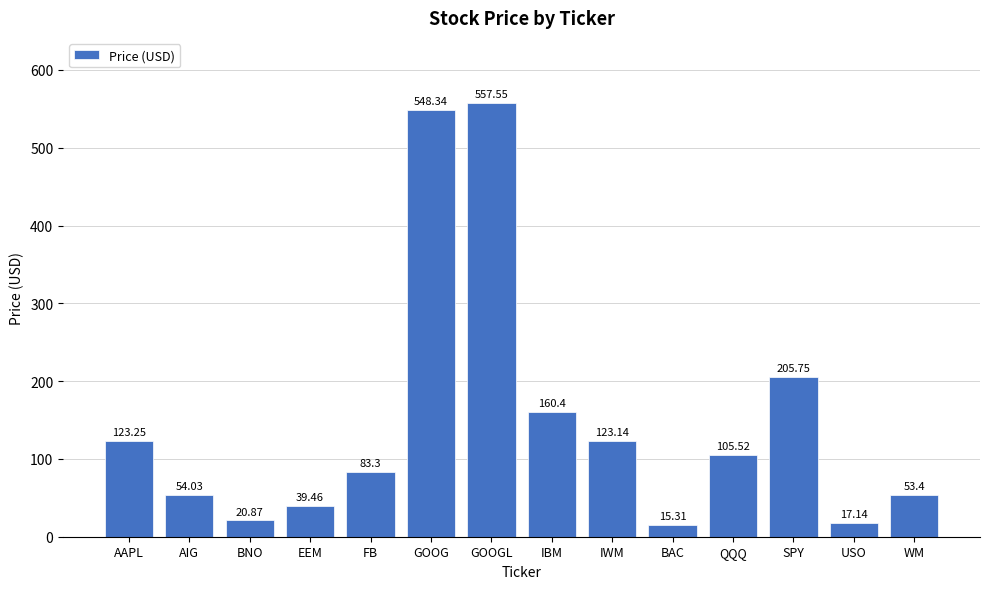

How many bars are there in total?

14